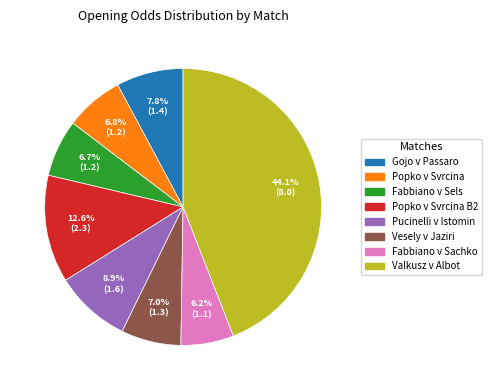

How many slices are in this pie chart?

8